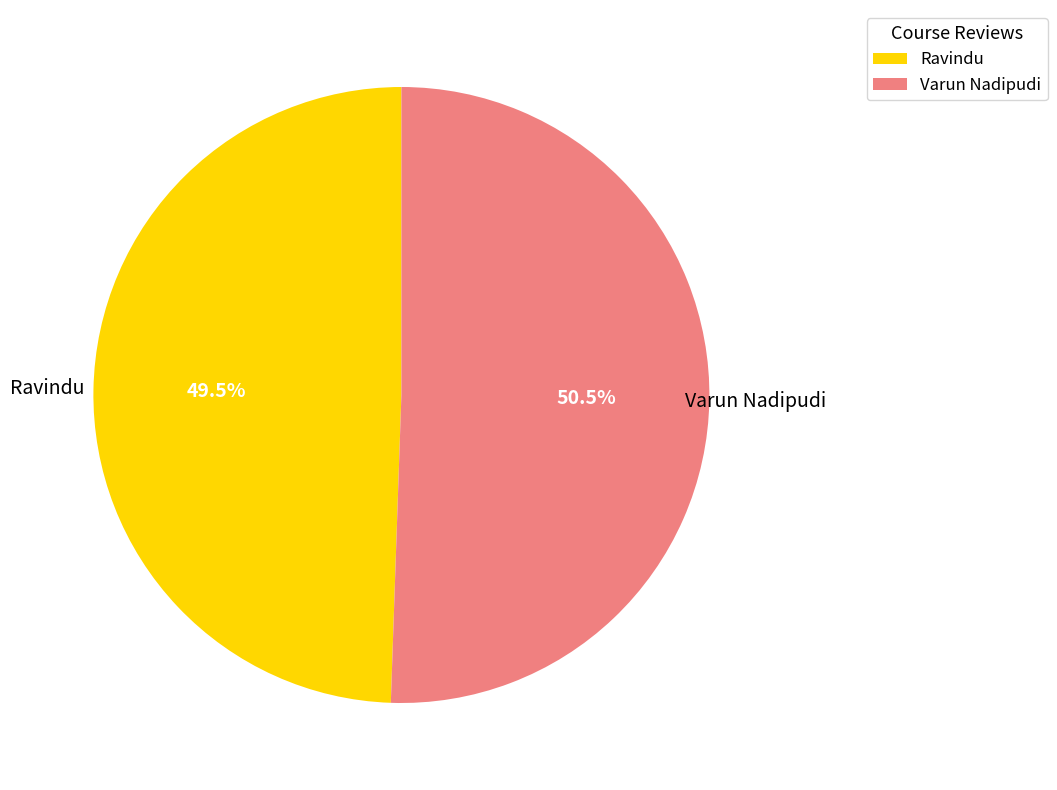

Which slice is the smallest?

Ravindu